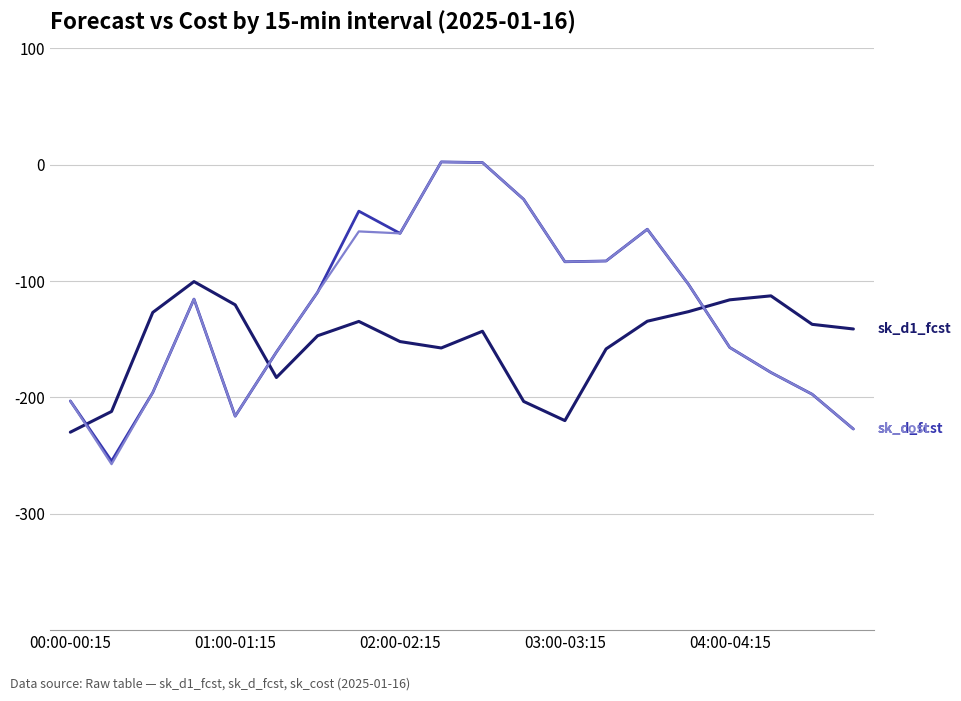

What is the minimum value shown in the chart?

-257.4